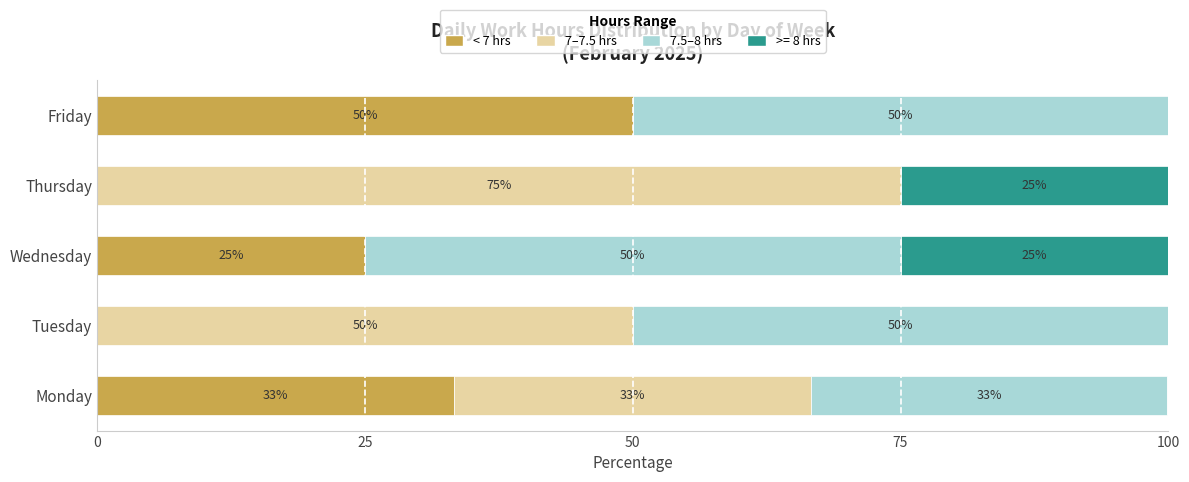

The value of < 7 hrs at Tuesday is 15.3. True or false?

False